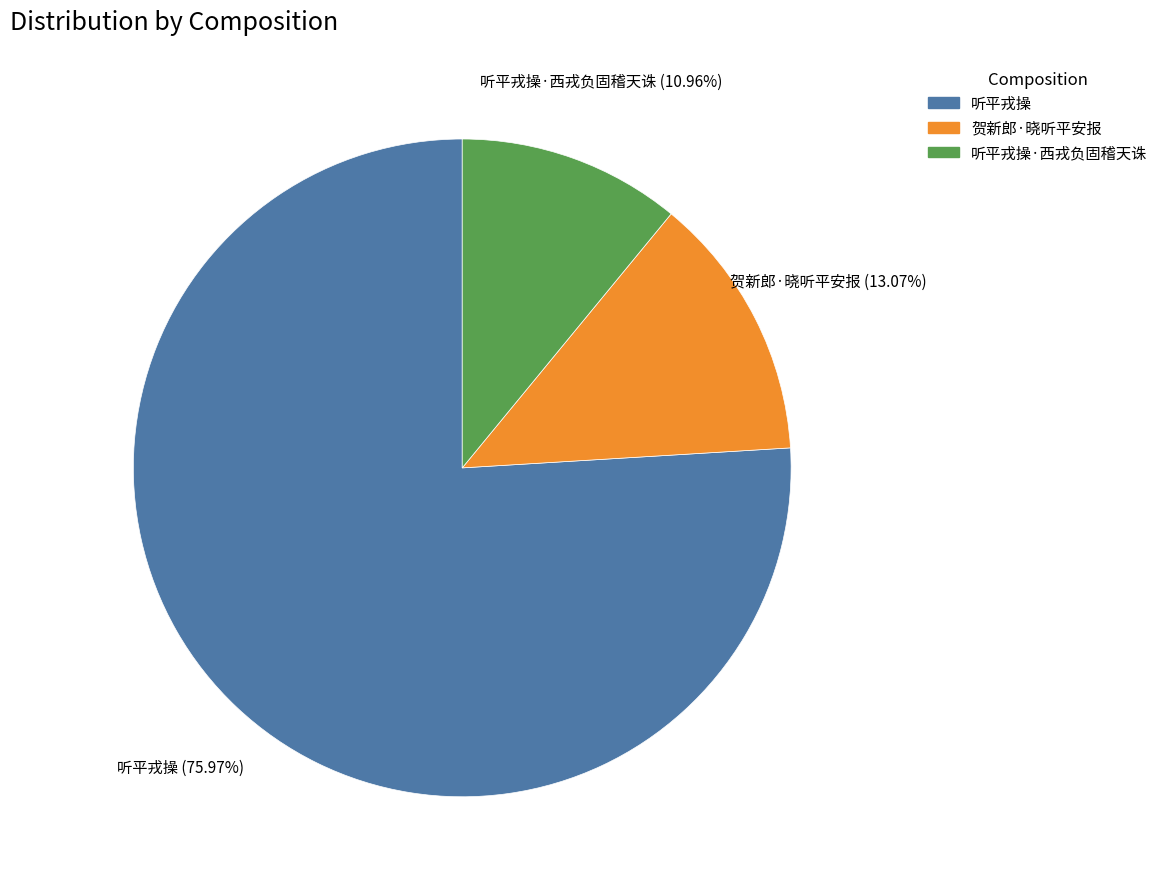

Which slice is the smallest?

听平戎操·西戎负固稽天诛